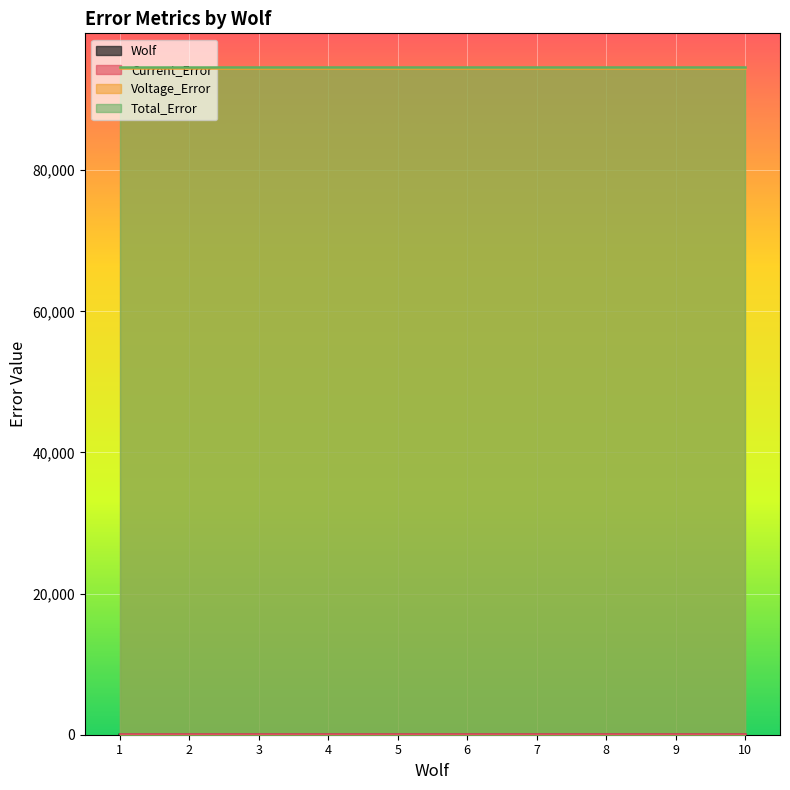

Between 5 and 8, which is larger?

8